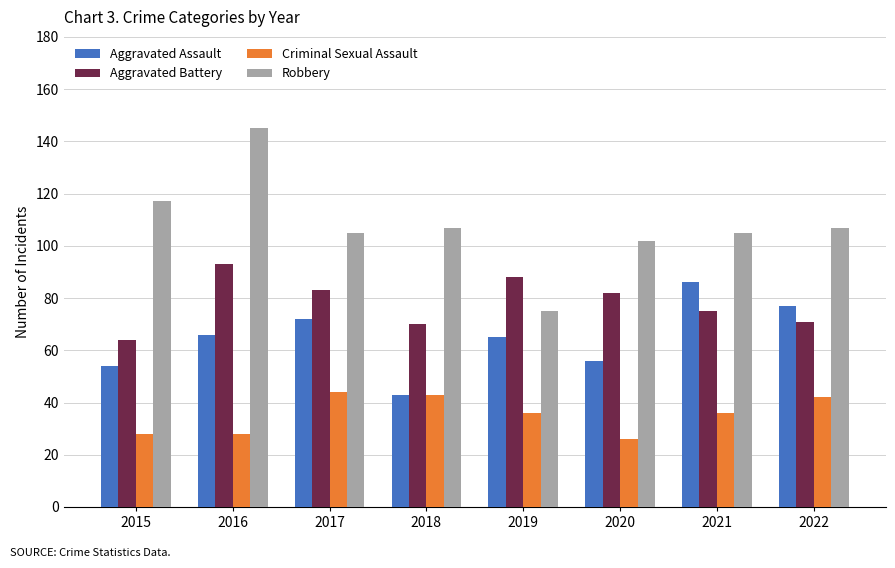

What is the total value across all series at 2020?

266